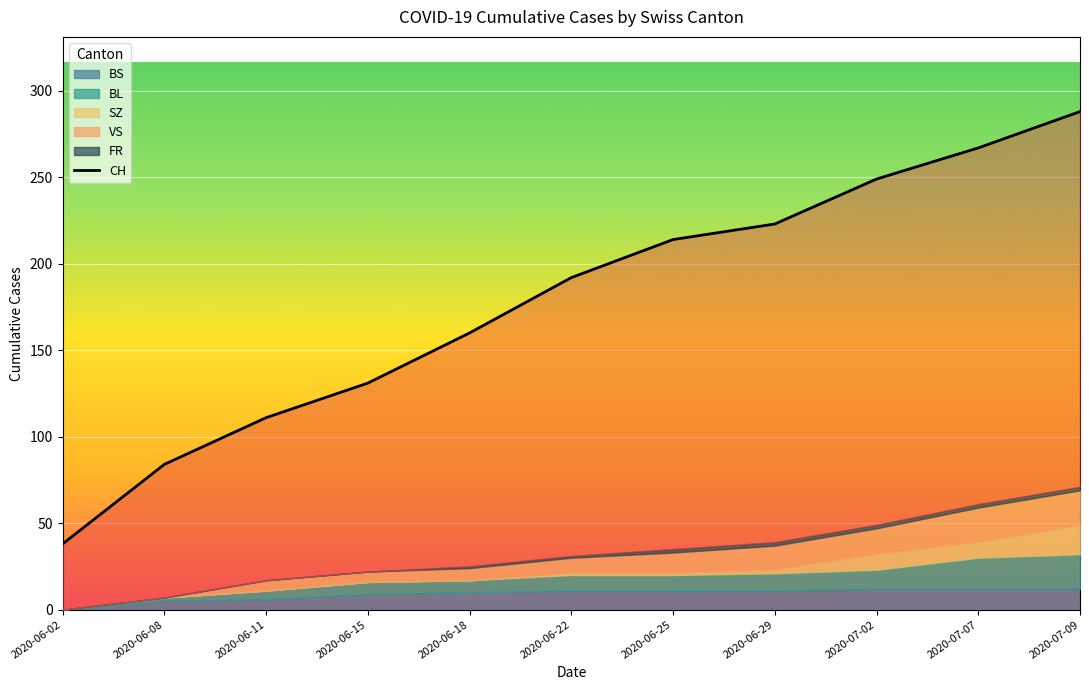

What is the sum of the values at 2020-06-11 and 2020-06-18?

271